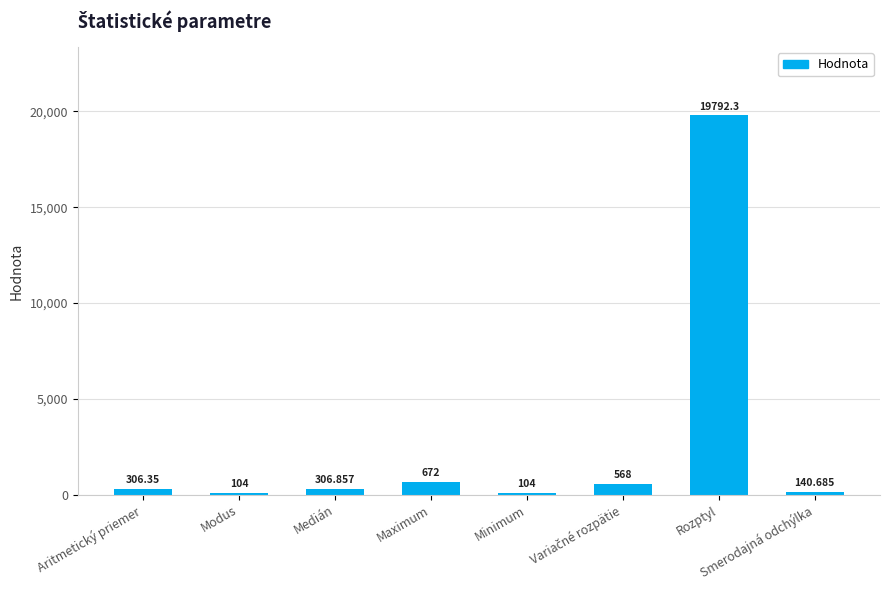

What is the difference between the maximum and minimum values?

19688.3